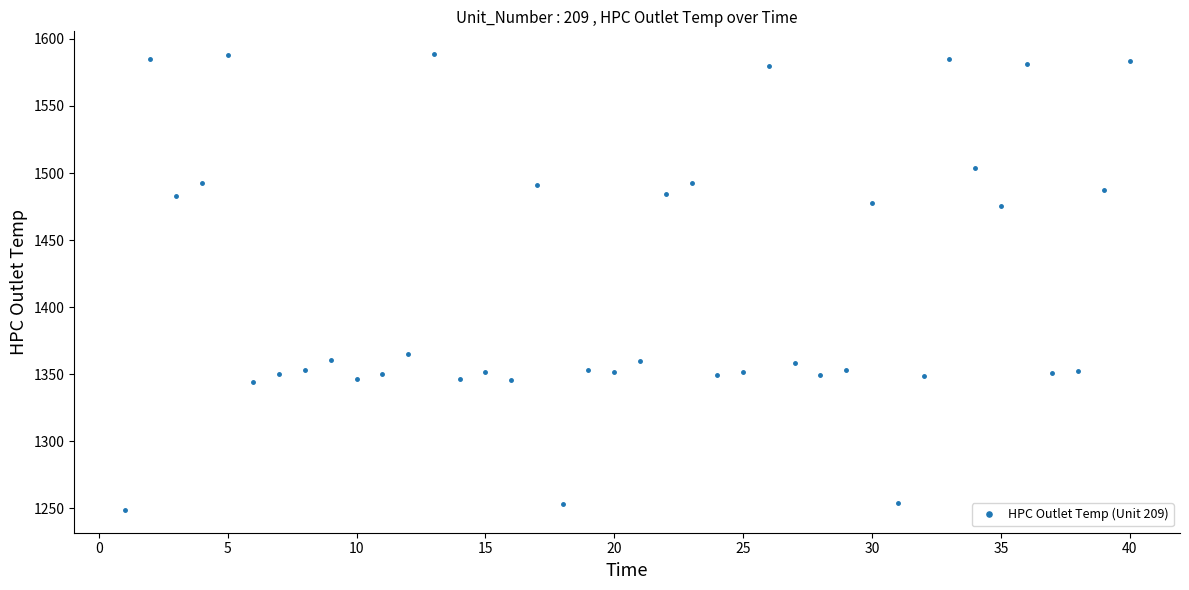

What is the difference between the maximum and minimum values?

339.8